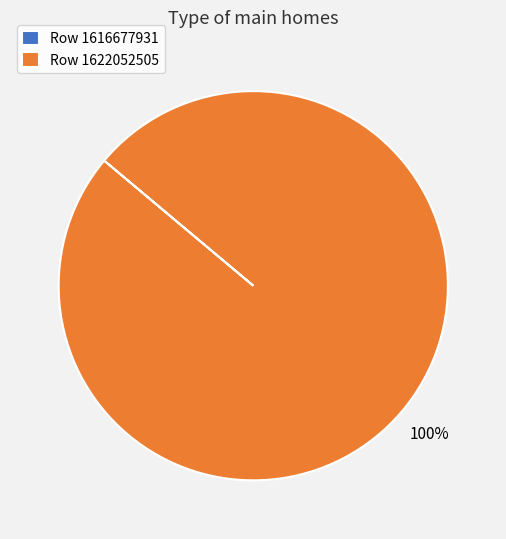

To the nearest percent, what percentage of the pie is Row 1622052505?

100%